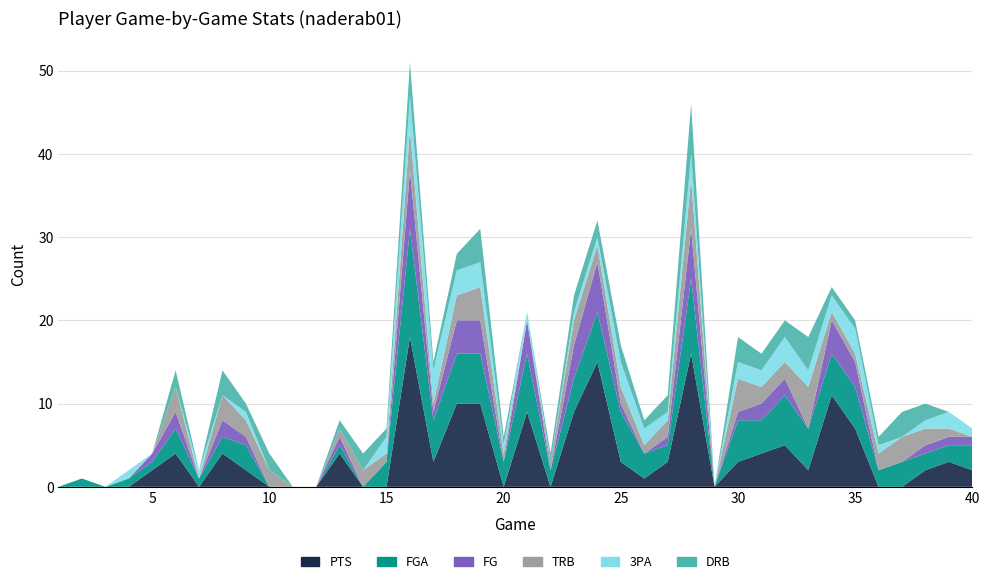

Reading right to left, extract all data points from this chart.

PTS: 40=2	39=3	38=2	37=0	36=0	35=7	34=11	33=2	32=5	31=4	30=3	29=0	28=16	27=3	26=1	25=3	24=15	23=9	22=0	21=9	20=0	19=10	18=10	17=3	16=18	15=0	14=0	13=4	12=0	11=0	10=0	9=2	8=4	7=0	6=4	5=2	4=0	3=0	2=0	1=0
FGA: 40=3	39=2	38=2	37=3	36=2	35=5	34=5	33=5	32=6	31=4	30=5	29=0	28=9	27=2	26=3	25=6	24=6	23=4	22=2	21=7	20=3	19=6	18=6	17=5	16=13	15=3	14=0	13=1	12=0	11=0	10=0	9=3	8=2	7=1	6=3	5=1	4=1	3=0	2=1	1=0
FG: 40=1	39=1	38=1	37=0	36=0	35=3	34=4	33=0	32=2	31=2	30=1	29=0	28=6	27=1	26=0	25=1	24=6	23=4	22=0	21=4	20=0	19=4	18=4	17=1	16=7	15=0	14=0	13=1	12=0	11=0	10=0	9=1	8=2	7=0	6=2	5=1	4=0	3=0	2=0	1=0
TRB: 40=0	39=1	38=2	37=3	36=2	35=1	34=1	33=5	32=2	31=2	30=4	29=0	28=6	27=2	26=1	25=2	24=2	23=3	22=1	21=0	20=1	19=4	18=3	17=1	16=5	15=1	14=2	13=1	12=0	11=0	10=2	9=2	8=3	7=0	6=3	5=0	4=0	3=0	2=0	1=0
3PA: 40=1	39=2	38=1	37=0	36=1	35=3	34=2	33=2	32=3	31=2	30=2	29=0	28=3	27=1	26=2	25=3	24=1	23=1	22=0	21=1	20=1	19=3	18=3	17=4	16=4	15=2	14=0	13=0	12=0	11=0	10=0	9=1	8=0	7=1	6=0	5=0	4=1	3=0	2=0	1=0
DRB: 40=0	39=0	38=2	37=3	36=1	35=1	34=1	33=4	32=2	31=2	30=3	29=0	28=6	27=2	26=1	25=2	24=2	23=2	22=1	21=0	20=1	19=4	18=2	17=1	16=4	15=1	14=2	13=1	12=0	11=0	10=2	9=1	8=3	7=0	6=2	5=0	4=0	3=0	2=0	1=0